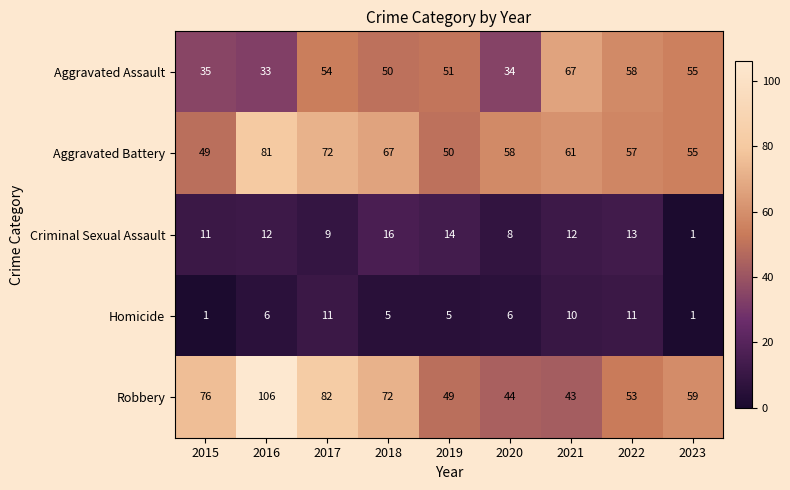

Which series changed the most between 2020 and 2023?

Aggravated Assault